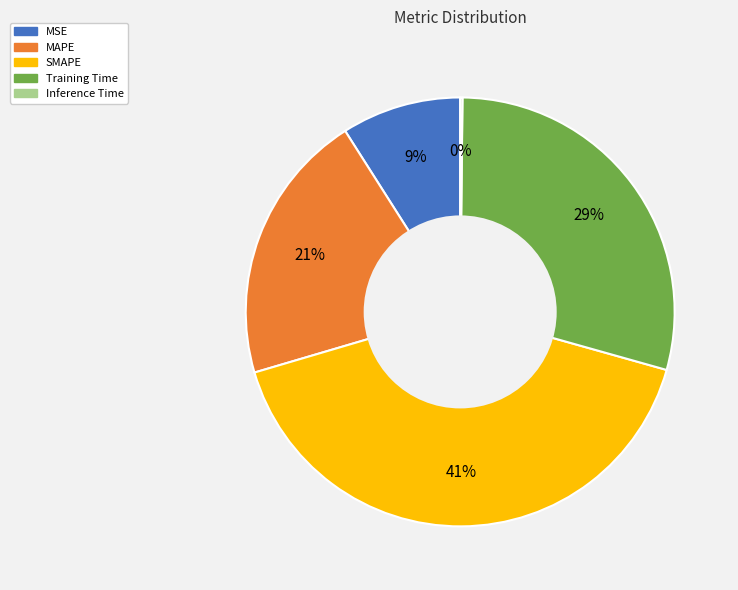

Is it true that MAPE is 34% of the pie?

False